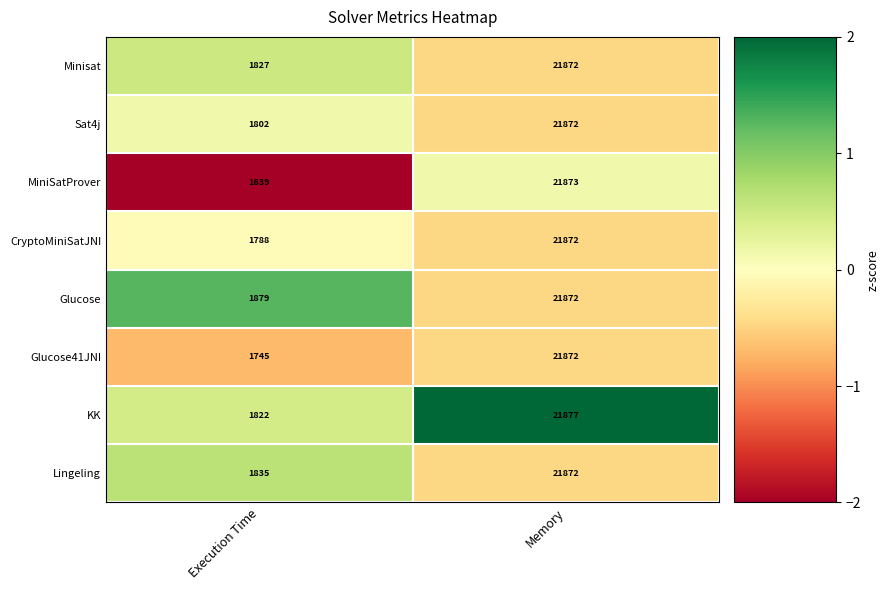

Which series changed the most between Execution Time and Memory?

MiniSatProver